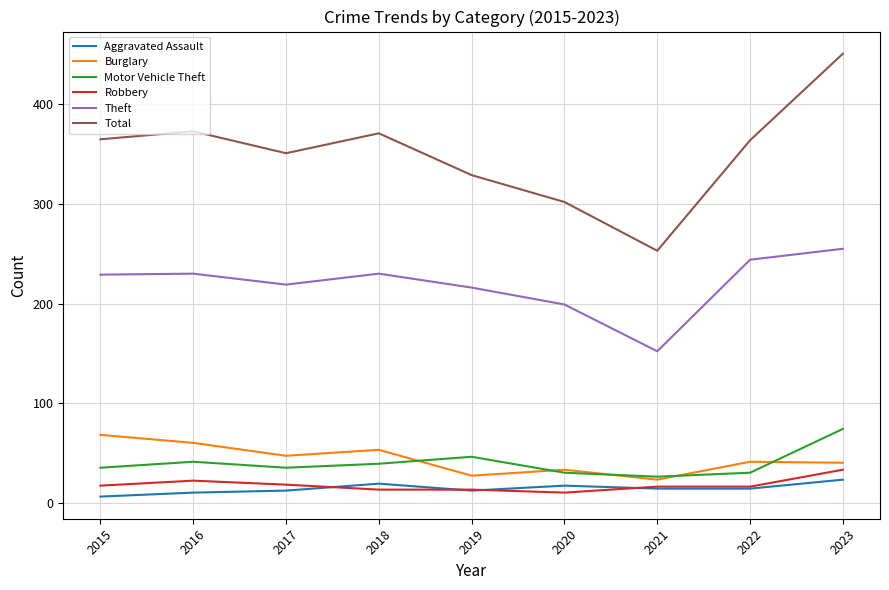

What are all the series names shown in the legend?

Aggravated Assault, Burglary, Motor Vehicle Theft, Robbery, Theft, Total